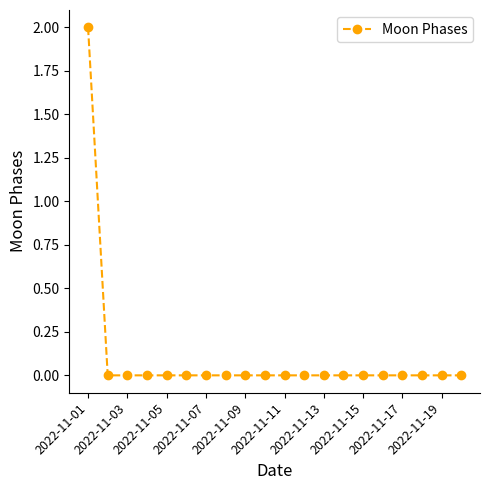

Reading left to right, transcribe all the data shown in this chart.

2	0	0	0	0	0	0	0	0	0	0	0	0	0	0	0	0	0	0	0